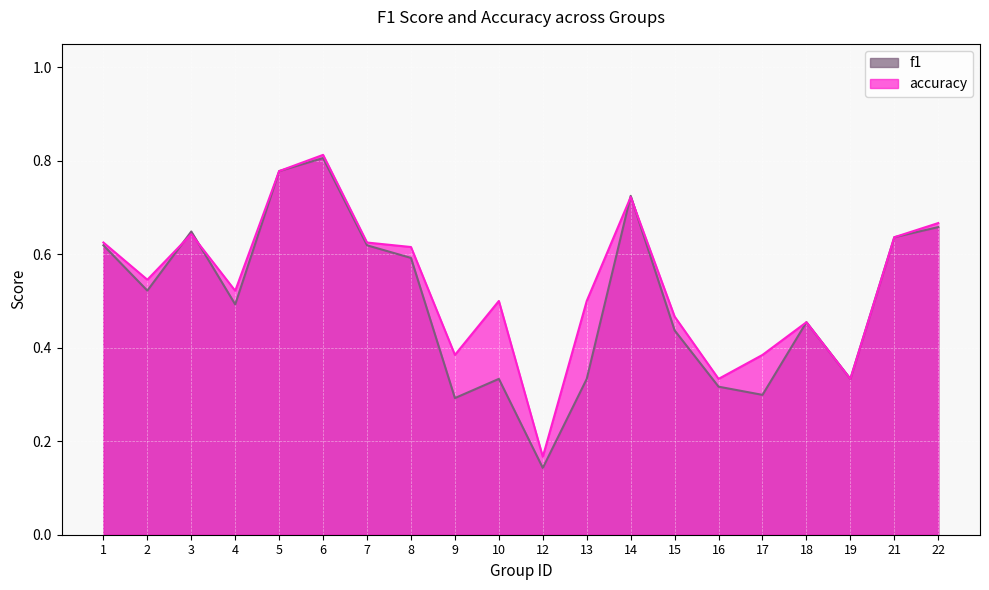

List the labels in order of accuracy value, smallest first.

12, 16, 19, 9, 17, 18, 15, 10, 13, 4, 2, 8, 1, 7, 21, 3, 22, 14, 5, 6